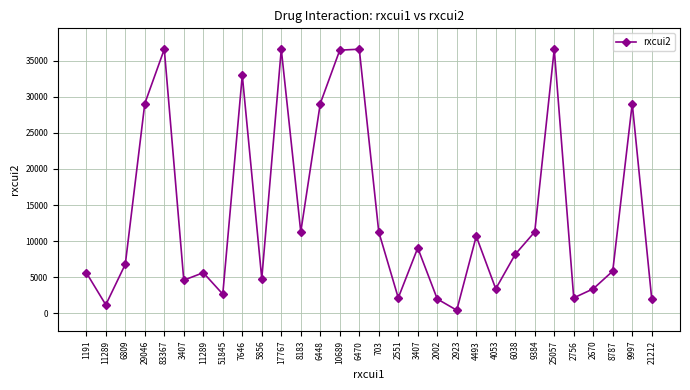

Is it true that the value at 3407 is 7057?

False